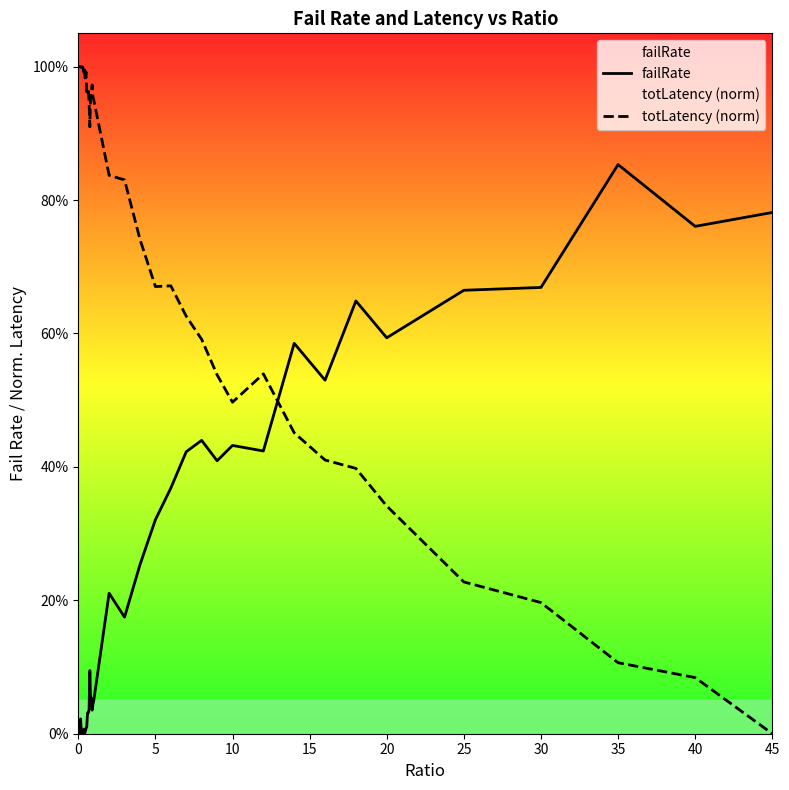

How many lines are shown in the chart?

2